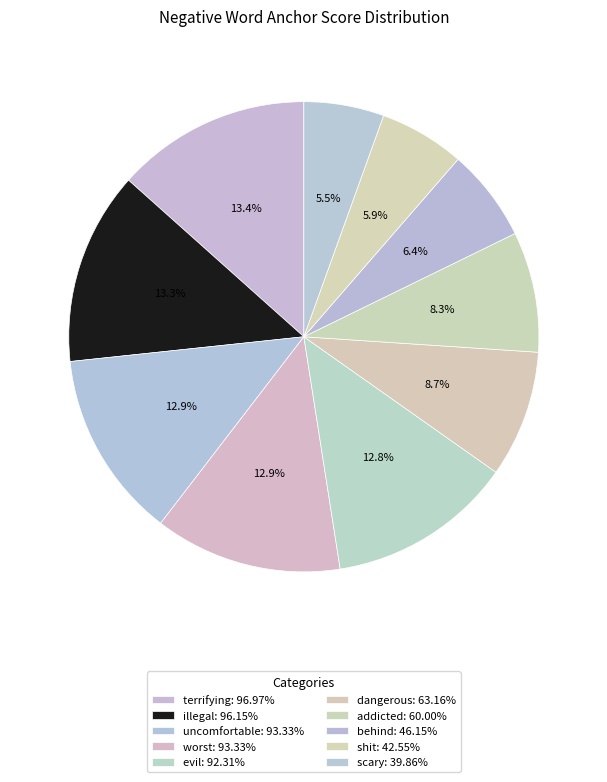

How many segments does this pie chart have?

10